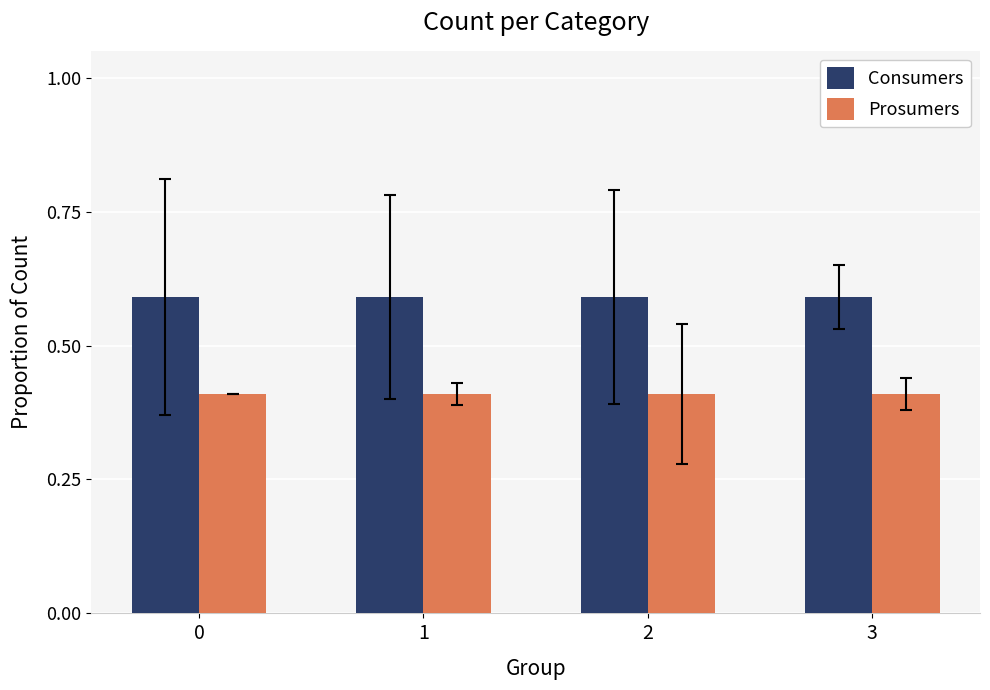

Reading left to right, what are all the values shown in this chart?

Consumers: 0=0.6	1=0.6	2=0.6	3=0.6
Prosumers: 0=0.4	1=0.4	2=0.4	3=0.4